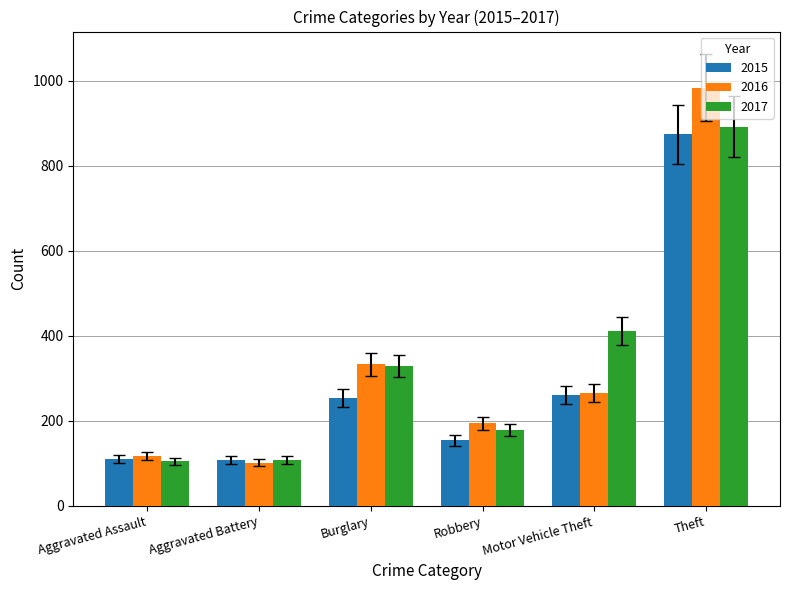

Rank the series at Robbery from highest to lowest value.

2016, 2017, 2015